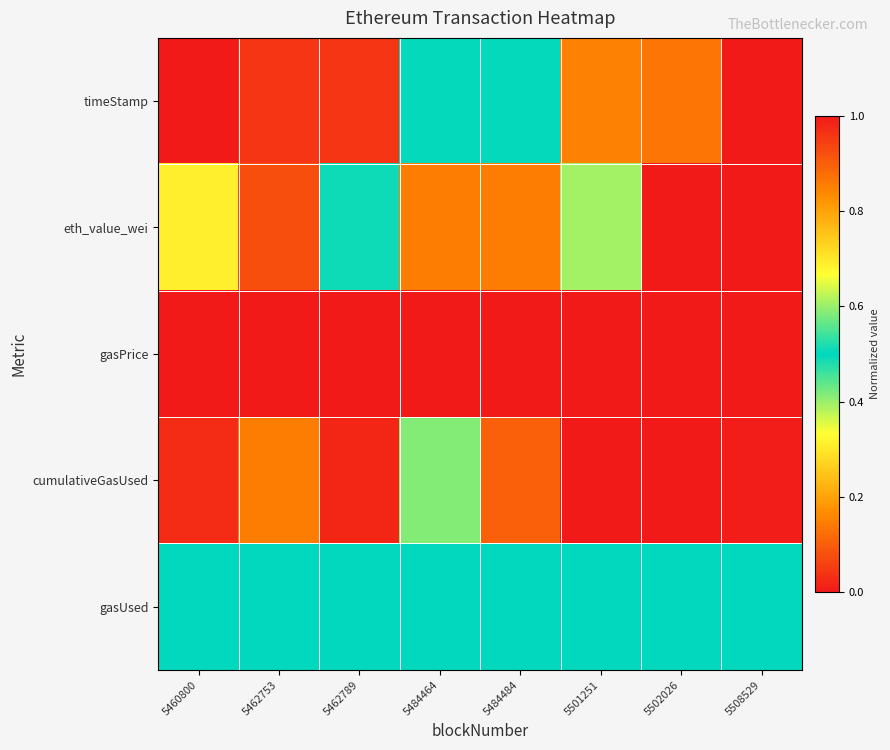

What is the spread (max minus min) of values at 5484464?

0.6